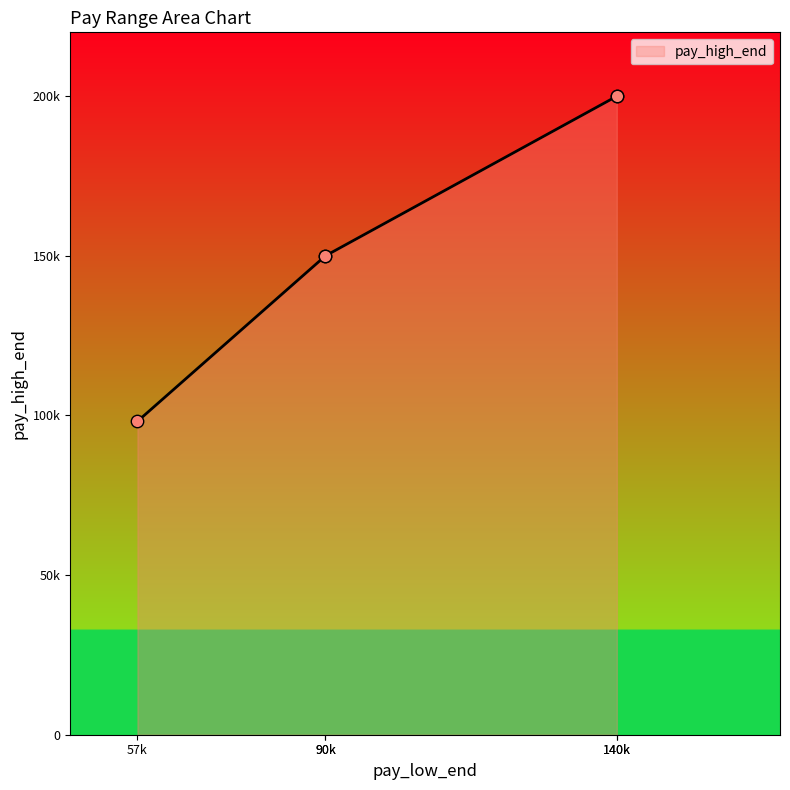

What is the change in value from 90000 to 140000?

+50000